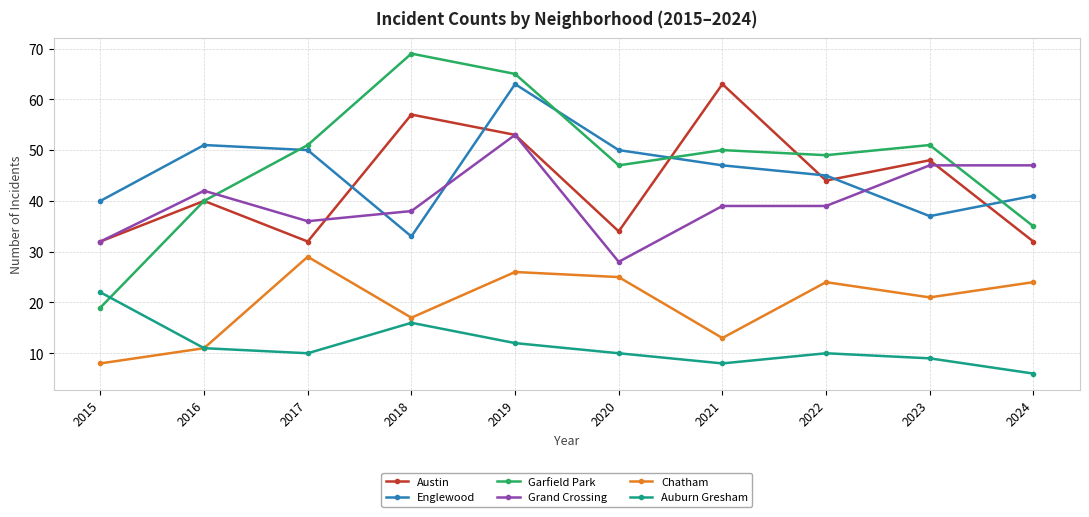

Which series changed the most between 2019 and 2022?

Englewood